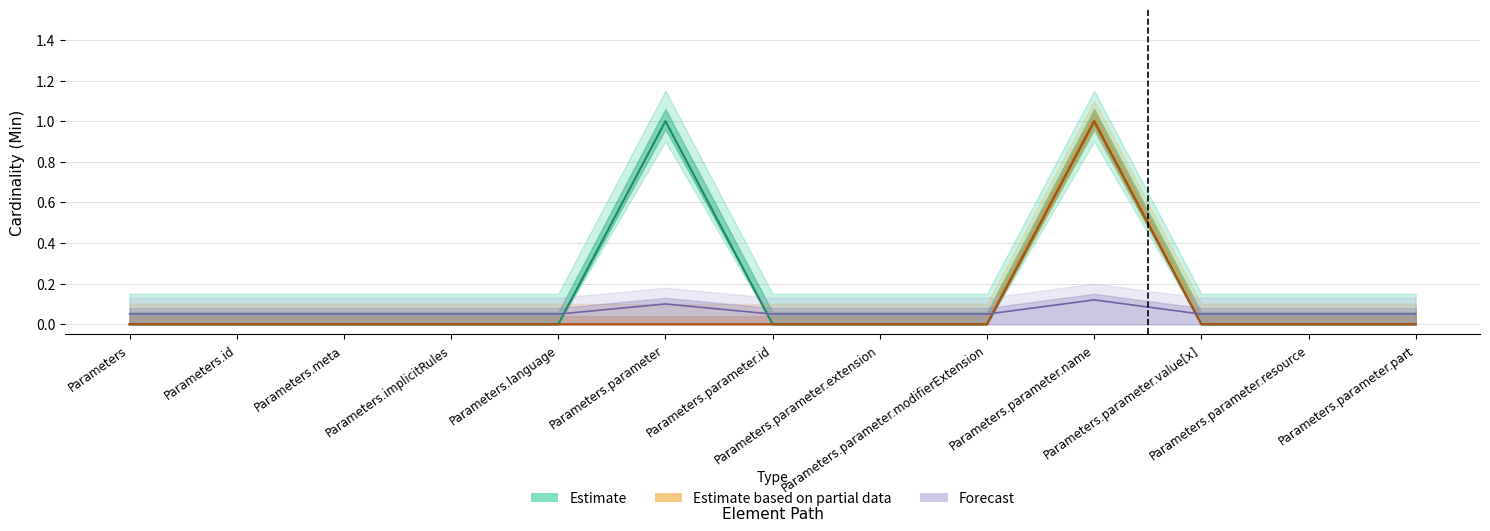

What is the maximum value shown in the chart?

1